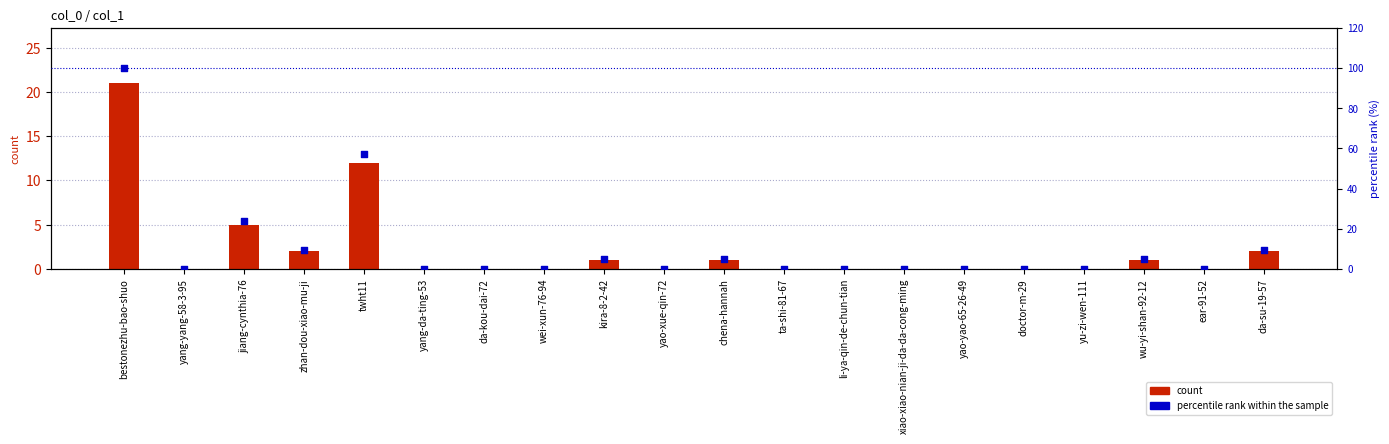

What are all the series names shown in the legend?

count, percentile rank within the sample